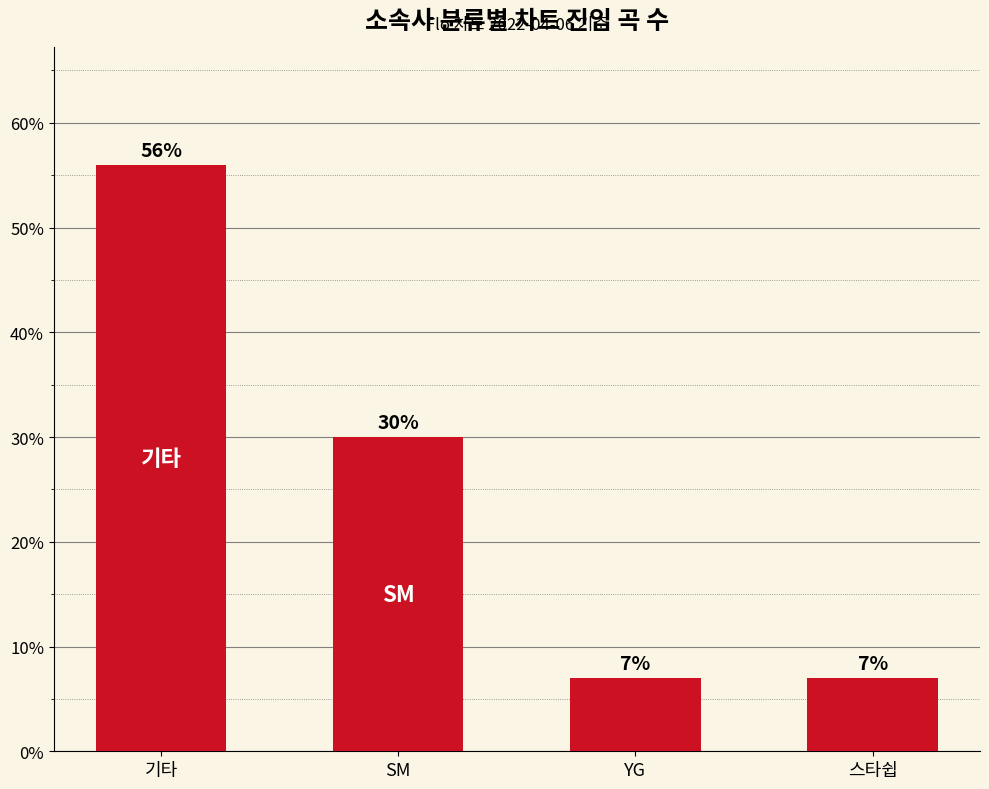

Where does the data first go above 30?

기타